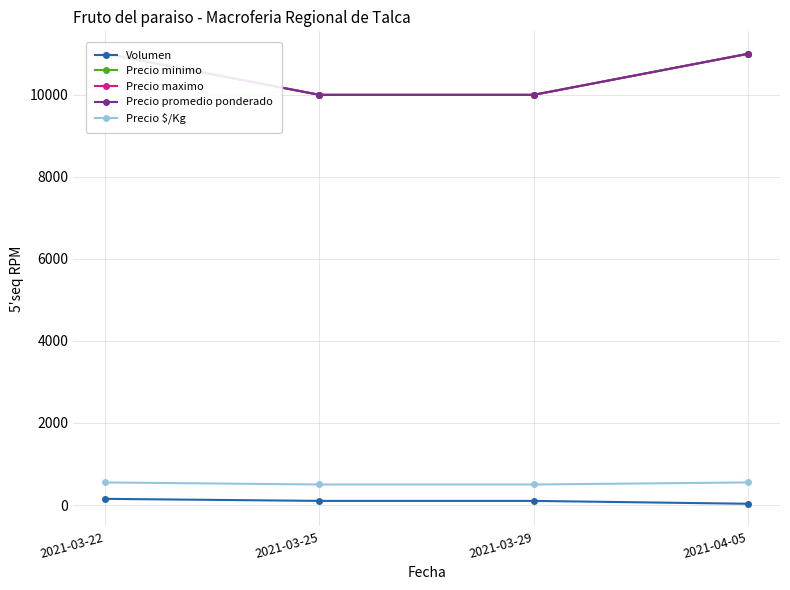

True or false: Precio maximo and Precio minimo cross at least once.

False